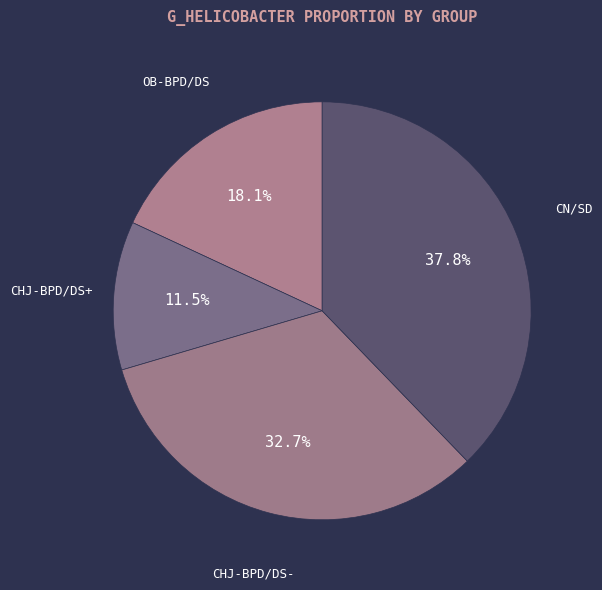

Do CHJ-BPD/DS- and CN/SD together represent more than half of the pie?

Yes